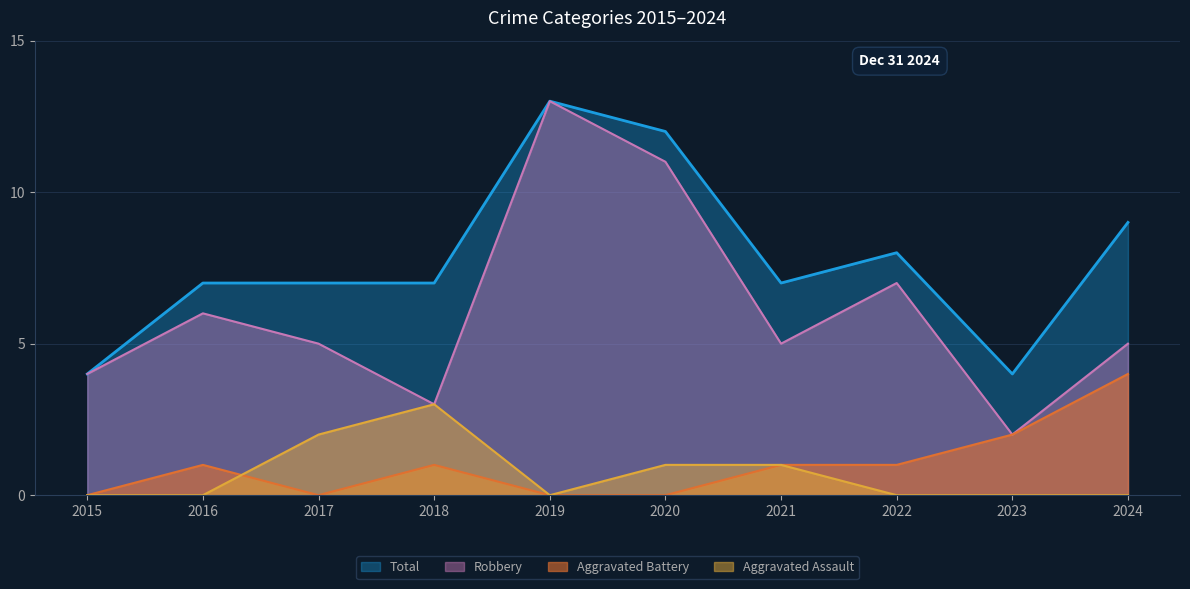

Where is the first local maximum for Robbery?

2016